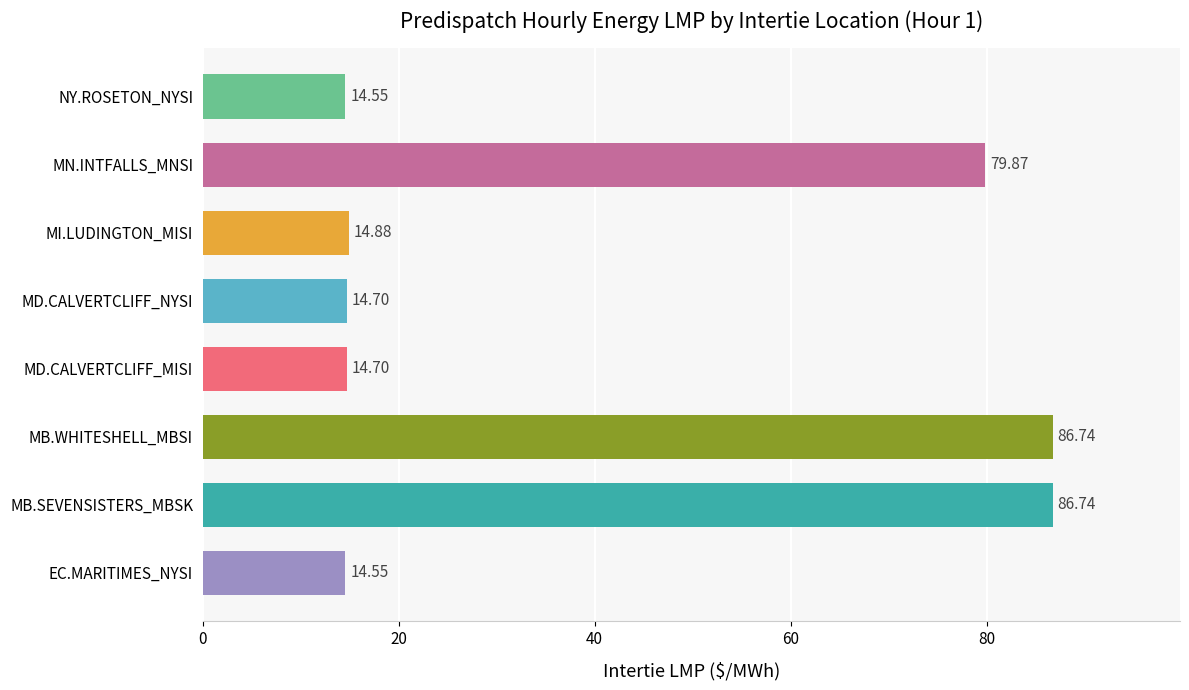

Does the chart contain any negative values?

No